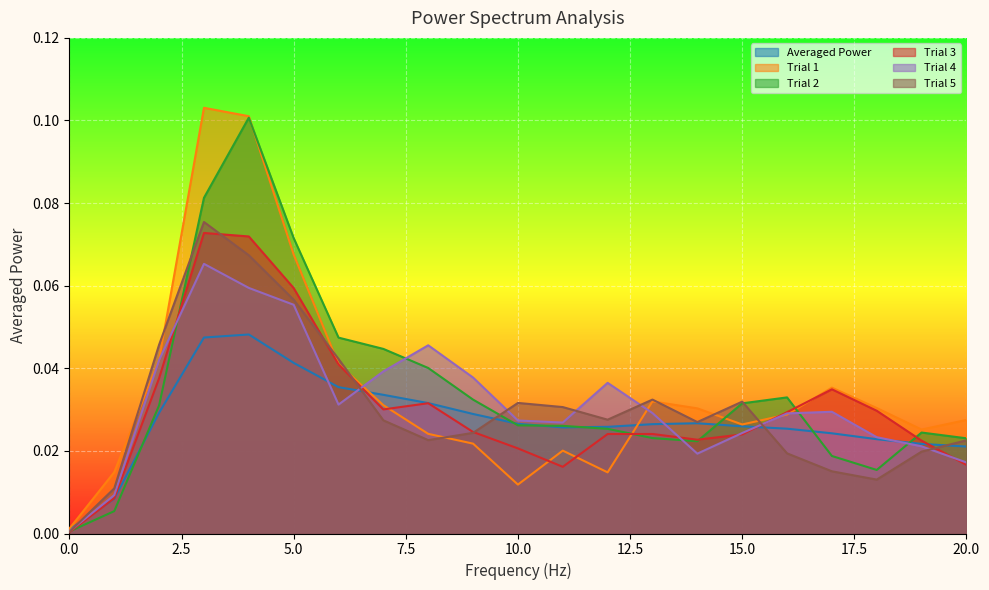

Rank the categories by Trial 4 value from lowest to highest.

0, 1, 20, 14, 19, 18, 15, 11, 10, 16, 13, 17, 6, 12, 9, 7, 2, 8, 5, 4, 3